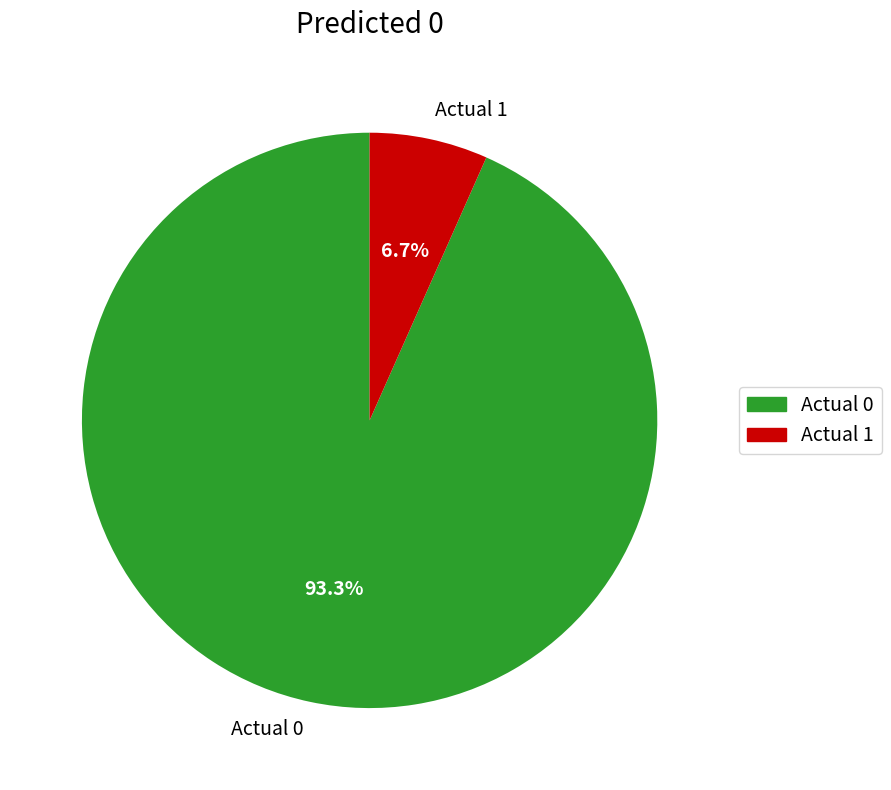

True or false: Actual 0 accounts for 93% of the total.

True